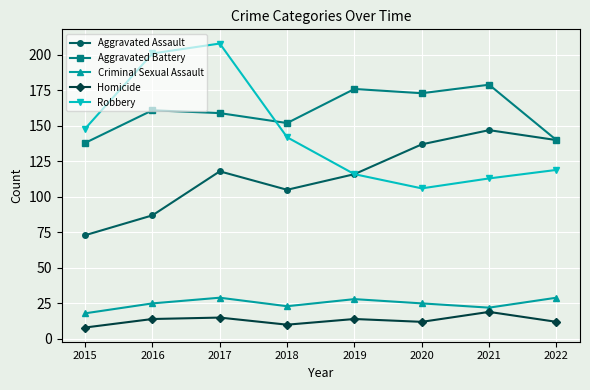

What is the difference between the maximum and minimum values in the Aggravated Battery series?

41